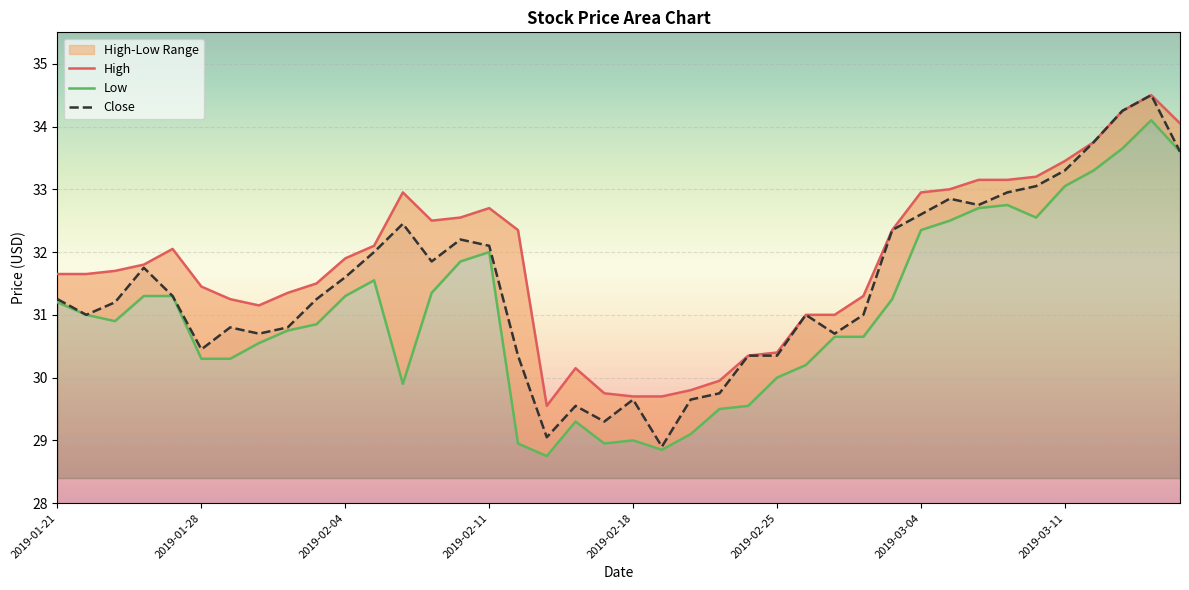

True or false: Close has a value of 17.7 at 2019-03-01.

False